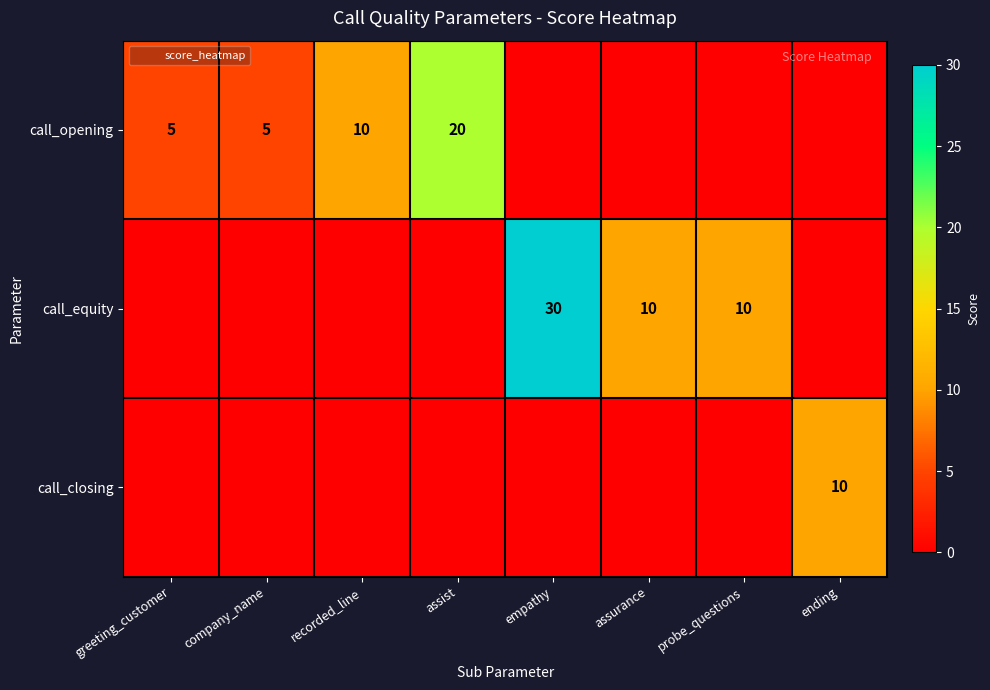

The value of call_closing at probe_questions is -6. True or false?

False